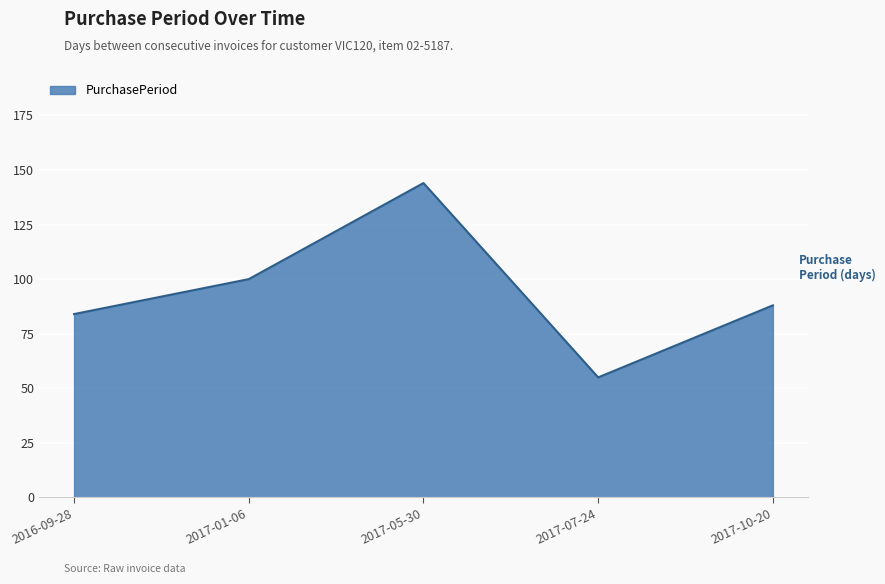

What position from the right is 2016-09-28?

5